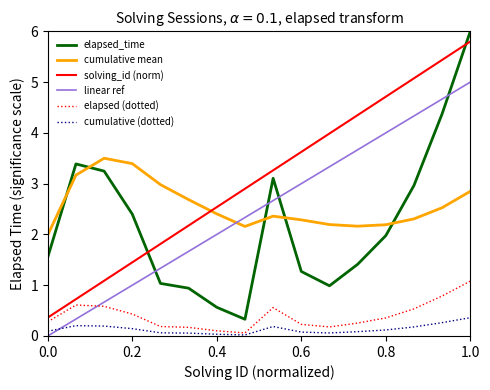

What is the minimum value for elapsed_time?

0.3